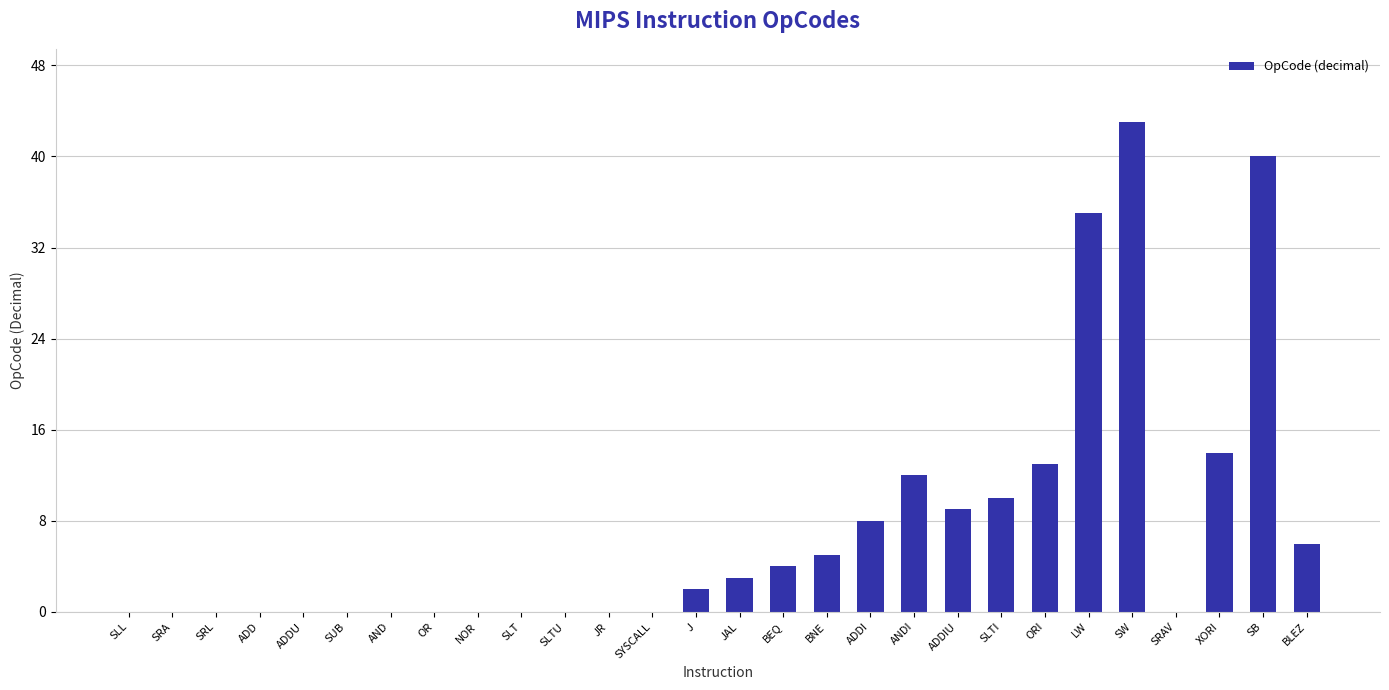

Is it true that the value at SLTU is 0?

True